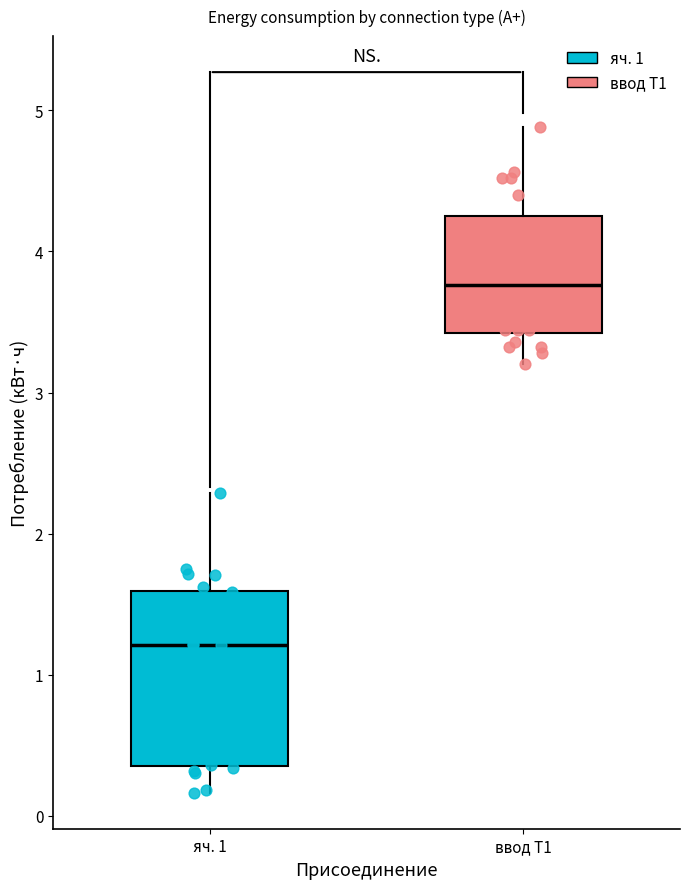

Reading left to right, transcribe this box plot: for each box, give where its median line is, the range the box spans, and where its two whiskers end, as read against the y-axis. The values are not printed on the chart, so give them approximately, as read against the axis.

яч. 1: median 1.2, box 0.4 to 1.6, whiskers 0.2 to 2.3
ввод Т1: median 3.8, box 3.4 to 4.3, whiskers 3.2 to 4.9